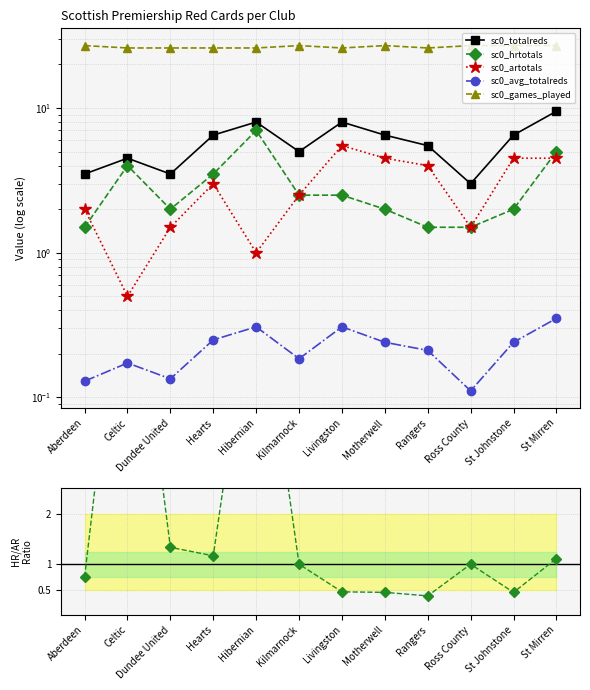

At which category does HR/AR ratio reach its first local peak?

Celtic